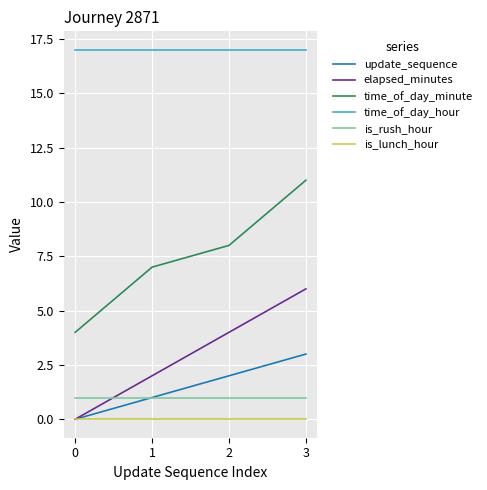

What is the sum of all time_of_day_minute values?

30